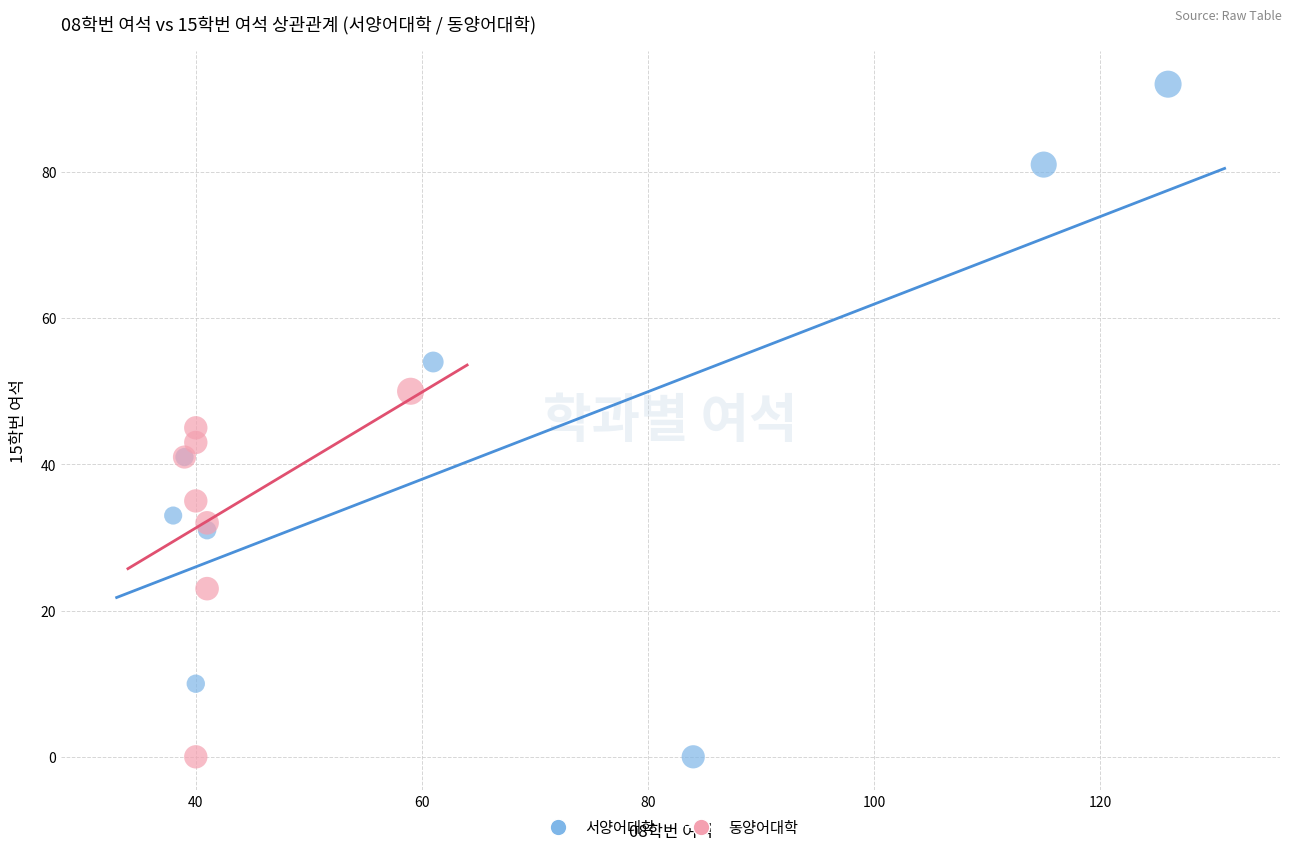

Which series contains the highest Y value?

서양어대학